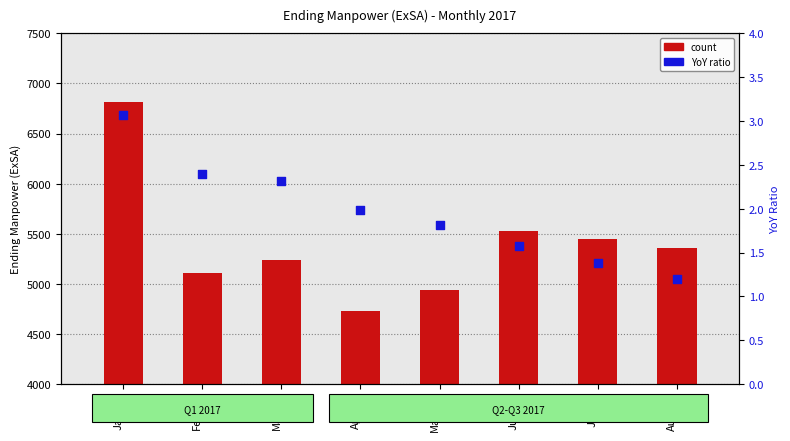

Which series has the widest spread of Y values?

count